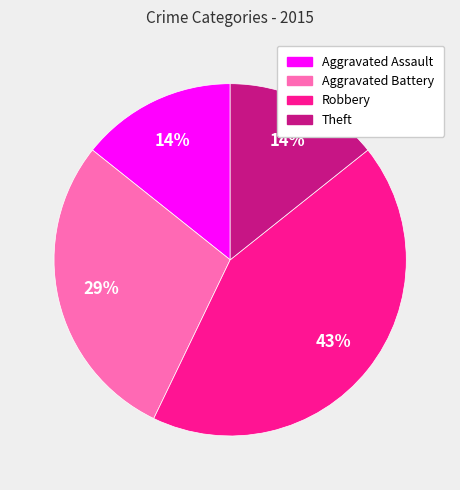

How many slices are in this pie chart?

4